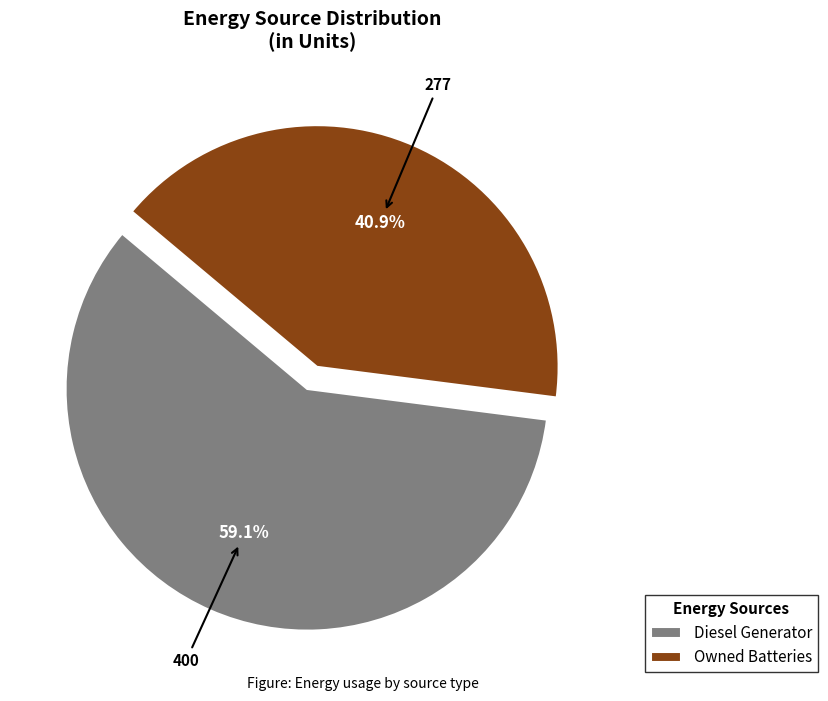

Is it true that Diesel Generator is 59% of the pie?

True